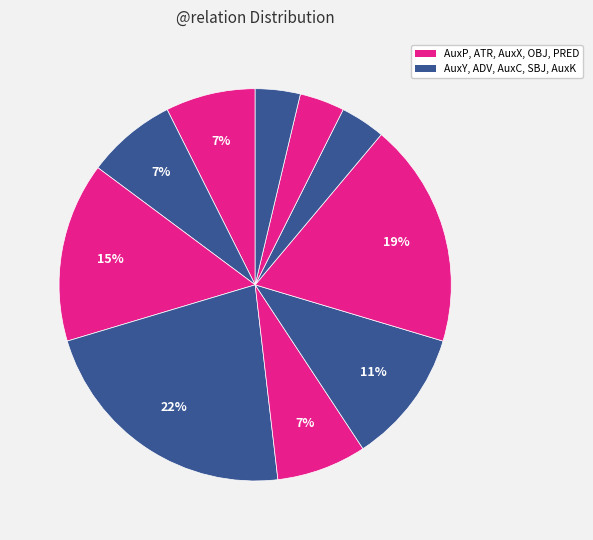

What is the largest slice in the pie chart?

ADV